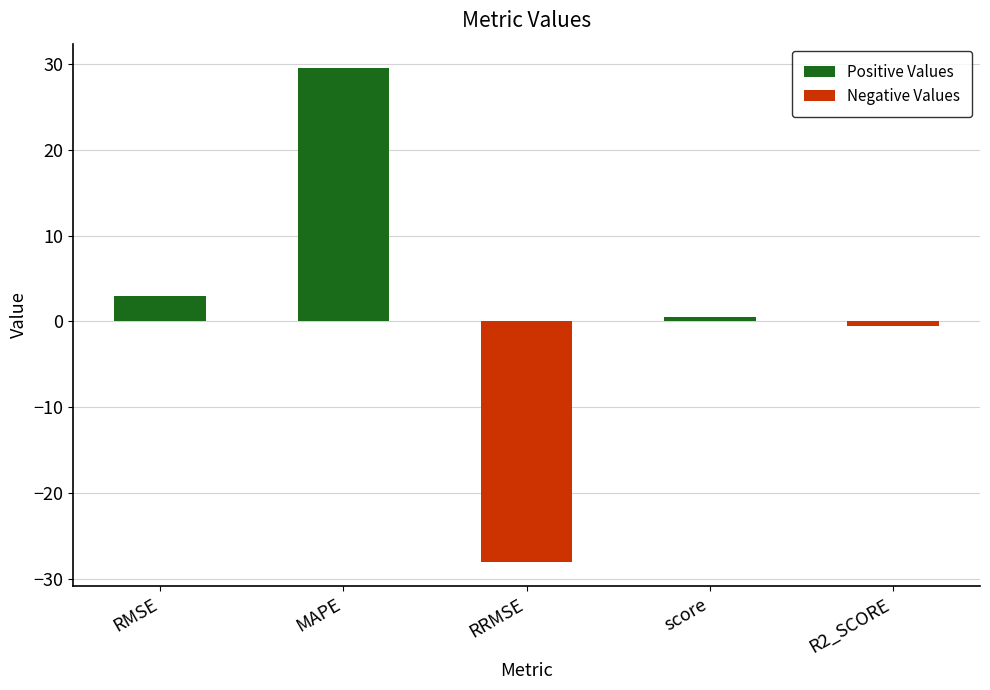

The chart shows a value of -28.0 at RRMSE. True or false?

True